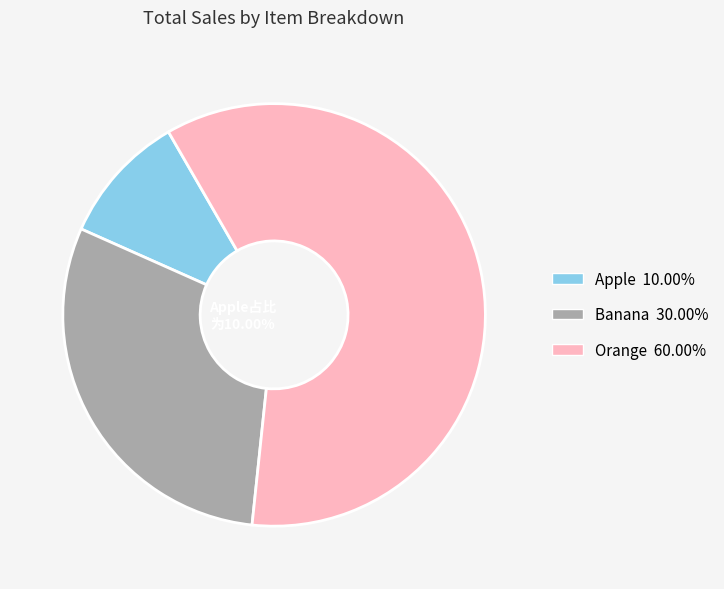

To the nearest percent, what percentage of the pie is Orange?

60%